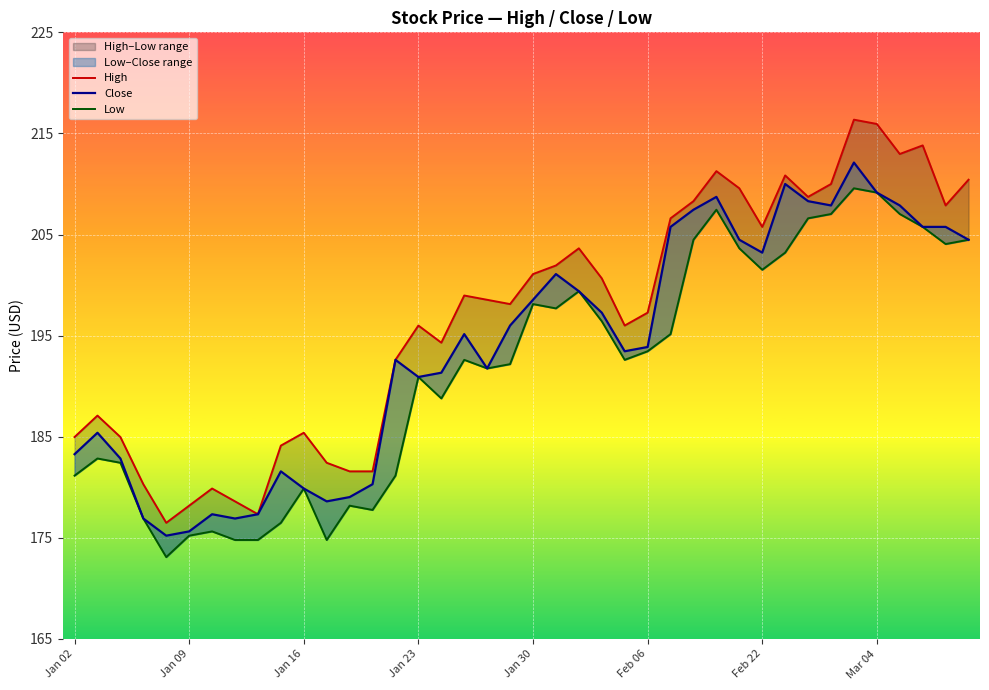

Reading left to right, extract all data points from this chart.

High: 185.0	187.1	185.0	180.3	176.5	178.2	179.9	178.6	177.3	184.1	185.4	182.4	181.6	181.6	192.6	196.0	194.3	199.0	198.5	198.1	201.1	201.9	203.6	200.7	196.0	197.3	206.6	208.3	211.3	209.6	205.8	210.8	208.7	210.0	216.4	215.9	213.0	213.8	207.9	210.4
Close: 183.3	185.4	182.8	176.9	175.2	175.6	177.3	176.9	177.3	181.6	179.9	178.6	179.0	180.3	192.6	190.9	191.3	195.1	191.8	196.0	198.5	201.1	199.4	197.3	193.5	193.9	205.8	207.5	208.7	204.5	203.2	210.0	208.3	207.9	212.1	209.1	207.9	205.8	205.8	204.5
Low: 181.1	182.8	182.4	176.9	173.1	175.2	175.6	174.8	174.8	176.5	179.9	174.8	178.2	177.8	181.1	190.9	188.8	192.6	191.8	192.2	198.1	197.7	199.4	196.4	192.6	193.5	195.1	204.5	207.5	203.6	201.5	203.2	206.6	207.0	209.6	209.1	207.0	205.8	204.1	204.5